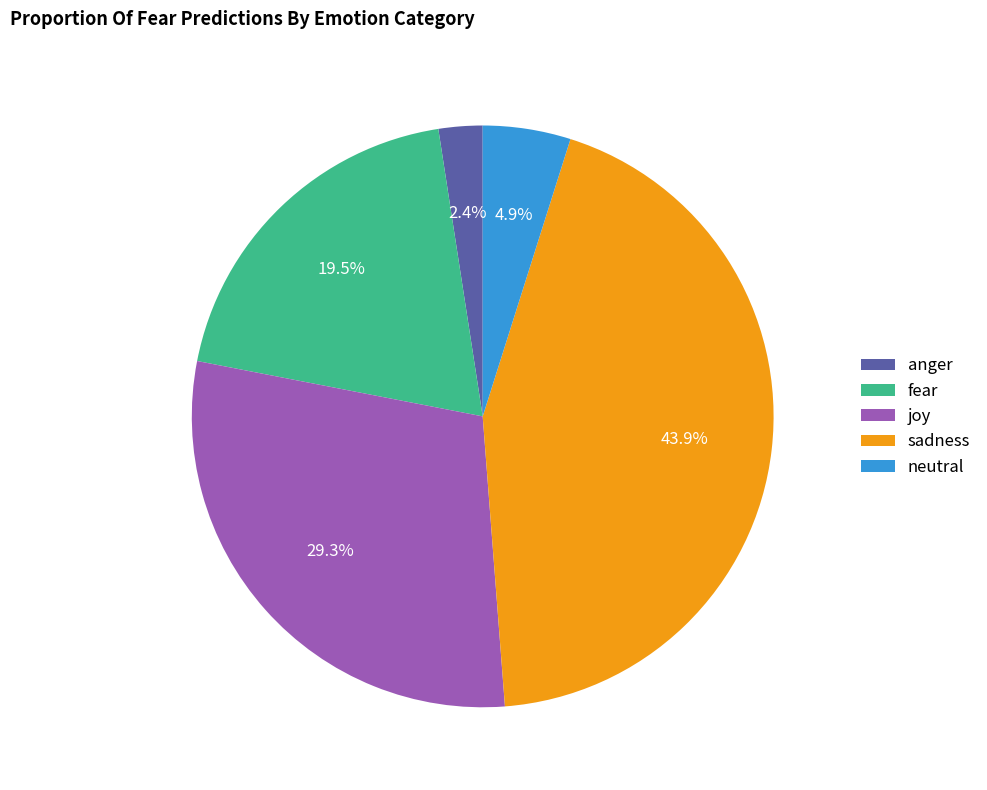

To the nearest percent, what percentage of the pie is neutral?

5%